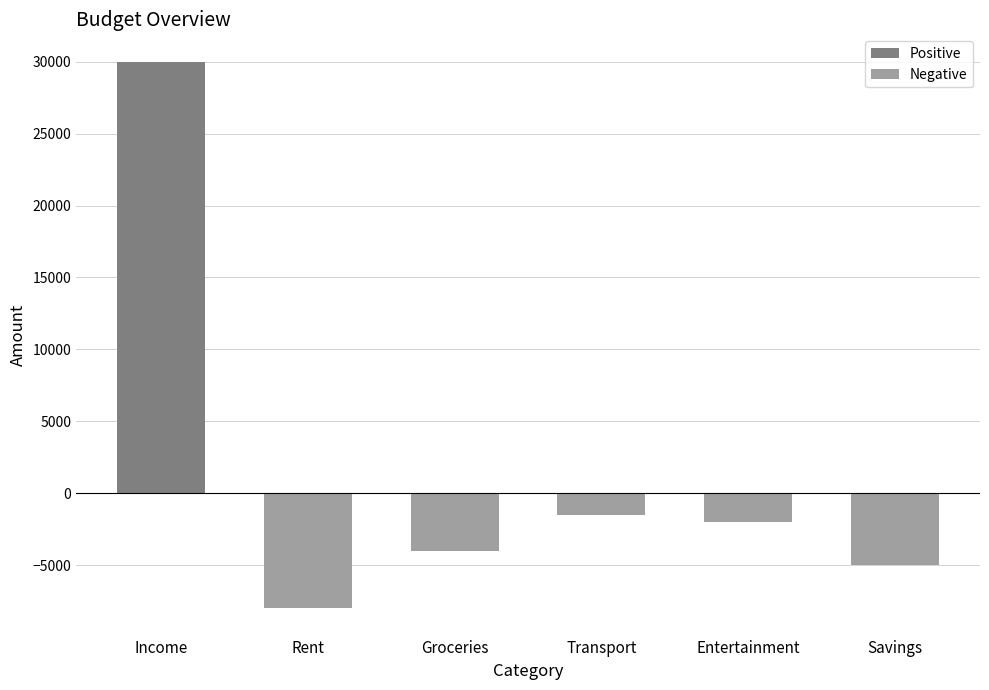

What is the difference between the highest and lowest values at Income?

30000